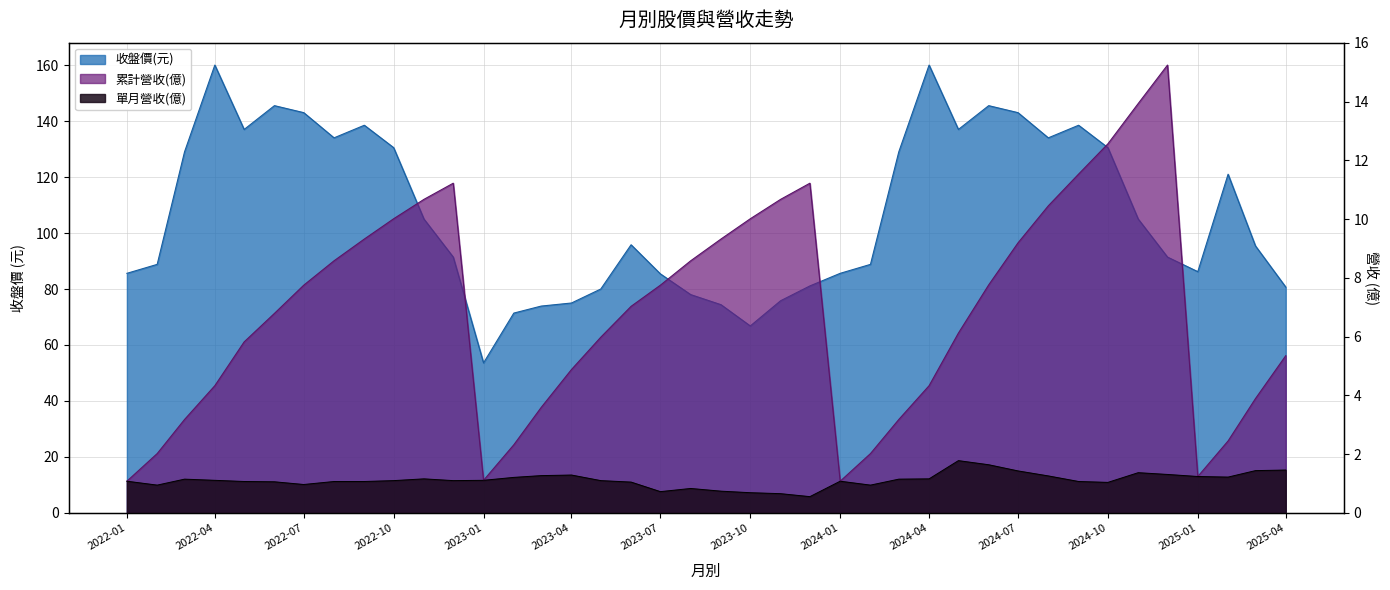

What value does the 單月營收(億) series have at 2024-12?

1.3